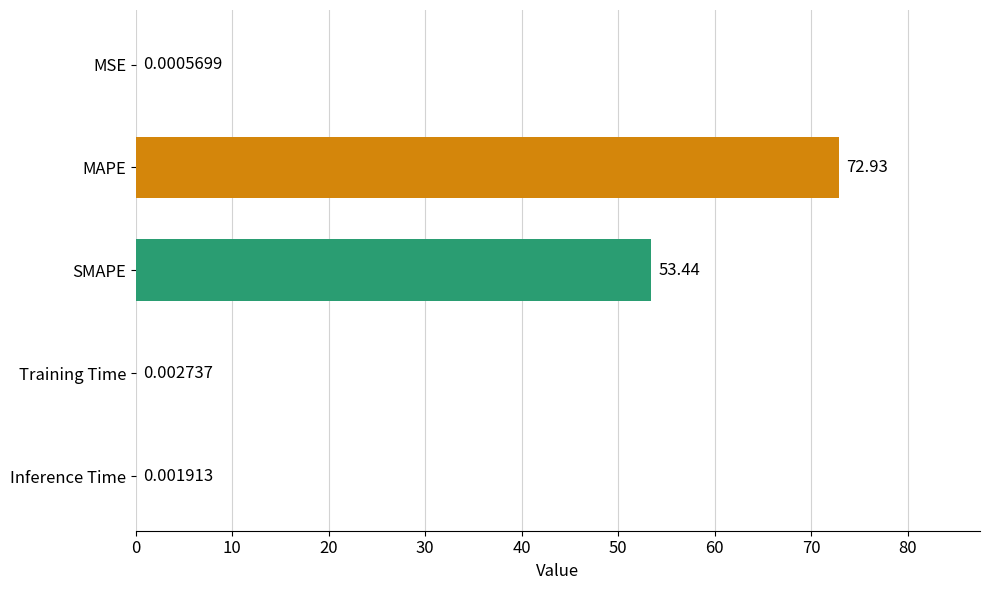

At which label is the value closest to 36?

SMAPE